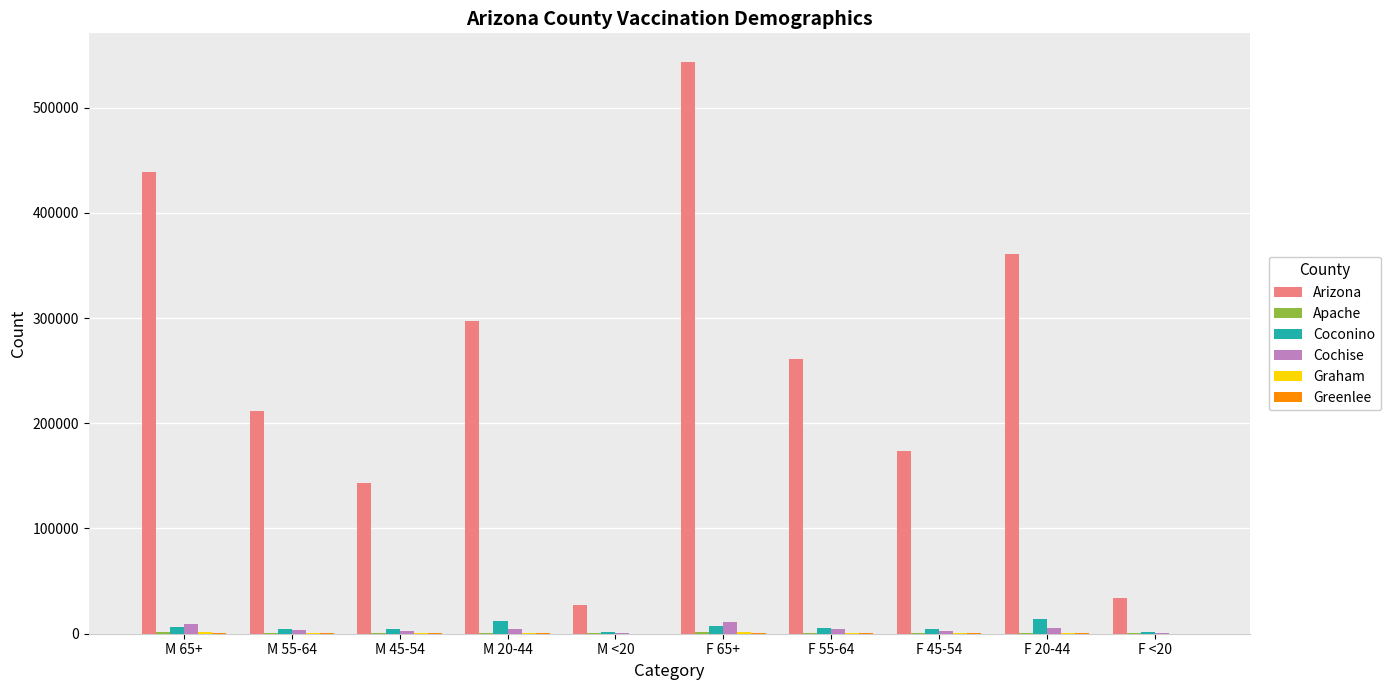

Between M 65+ and M 55-64, which series saw the biggest shift?

Arizona